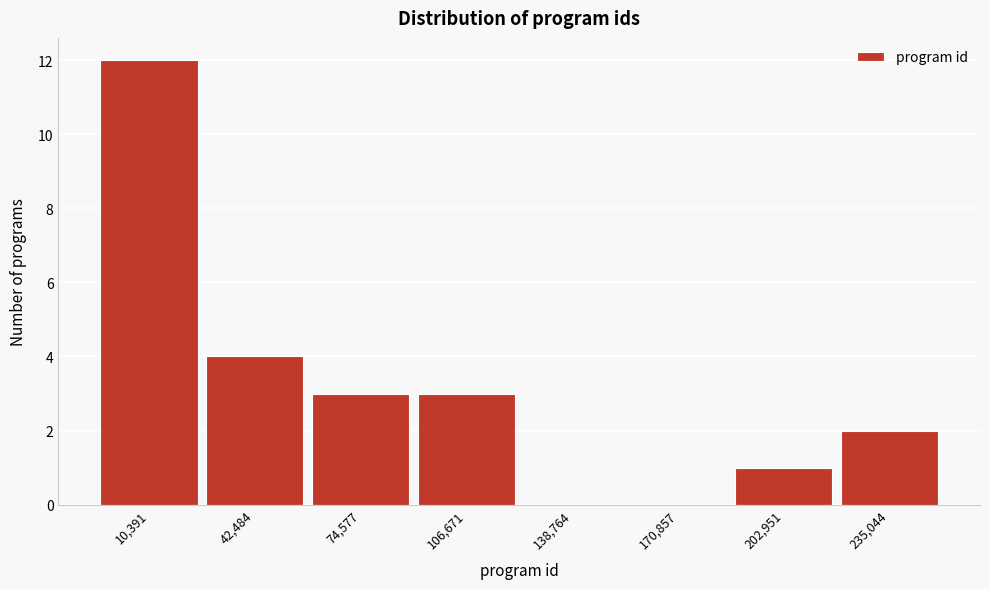

Reading left to right, extract all data points from this chart.

10,391=12	42,484=4	74,577=3	106,671=3	138,764=0	170,857=0	202,951=1	235,044=2